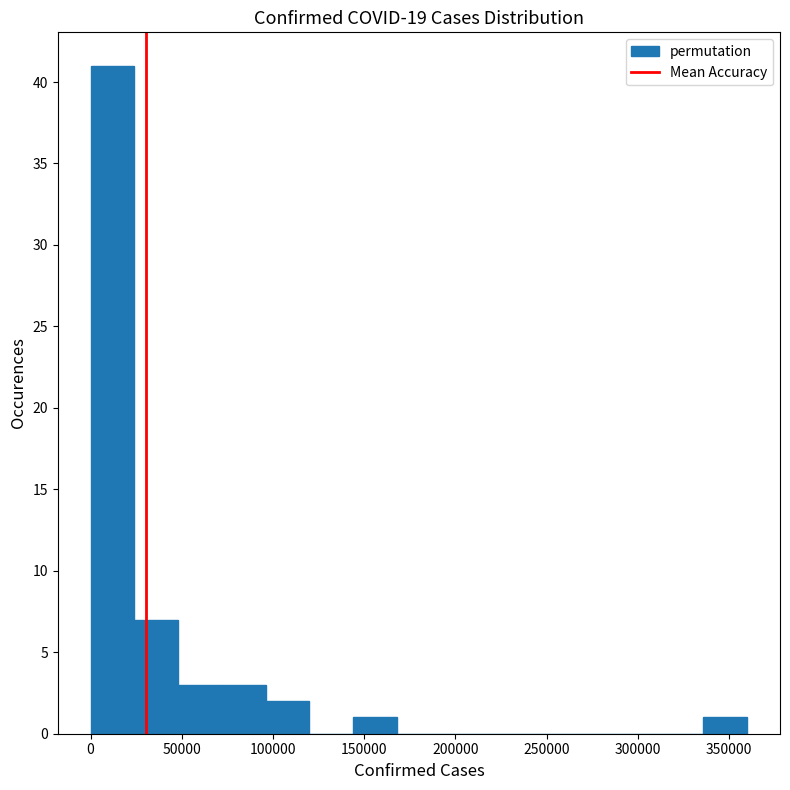

How tall is the bar that spans 70000 to 95000 on the x-axis? Neither the bar edges nor the heights are printed on the chart, so give them approximately, as read against the axes.

3